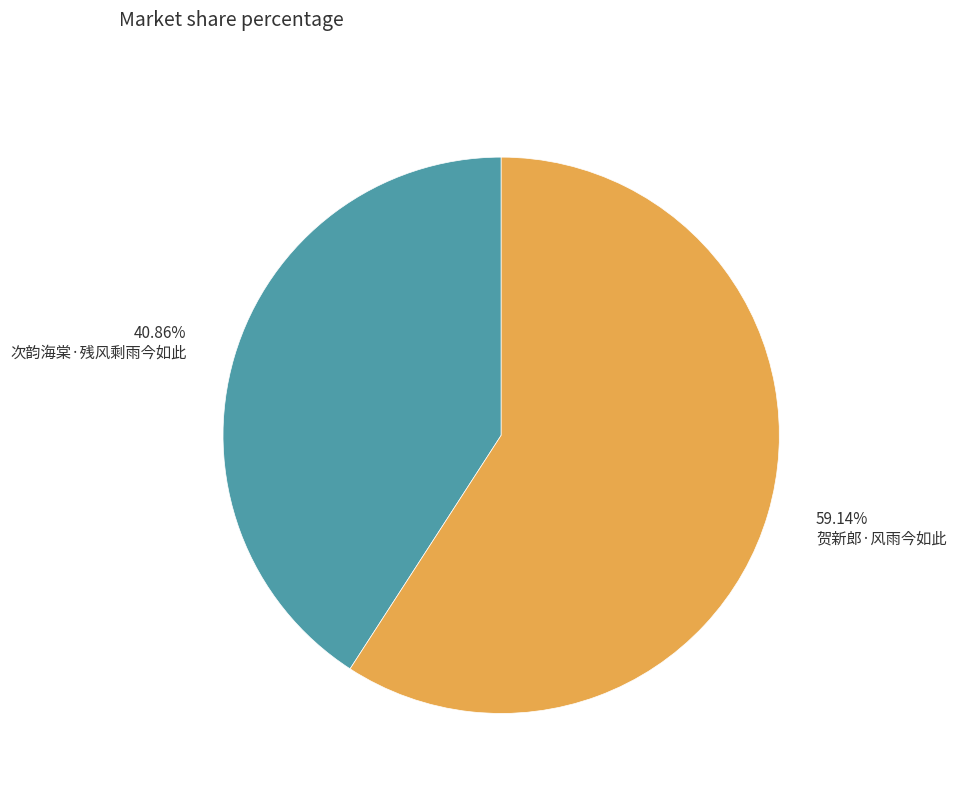

Rank the categories by value from highest to lowest.

贺新郎·风雨今如此, 次韵海棠·残风剩雨今如此